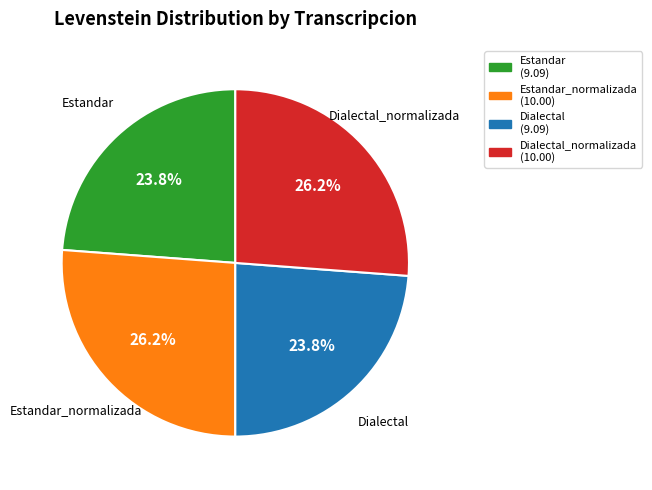

Is the sum of Dialectal and Estandar greater than half?

No